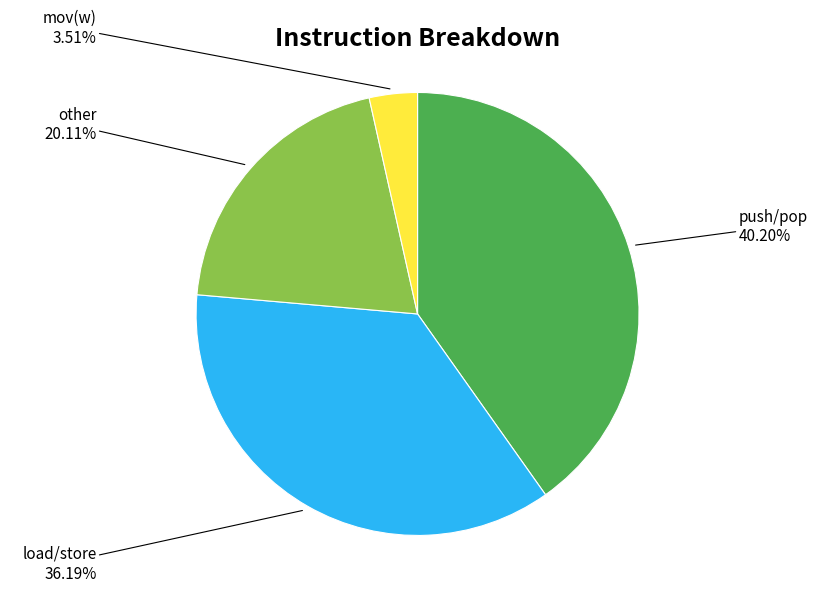

Which category has the biggest portion of the pie?

push/pop